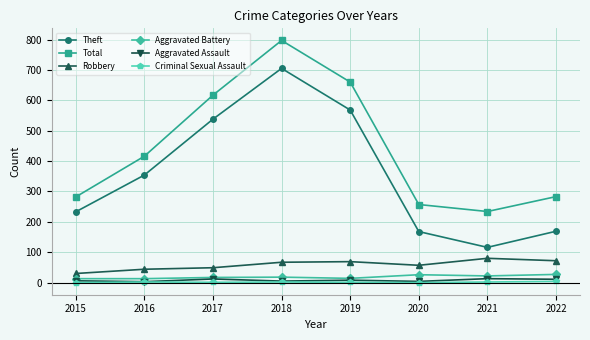

Which series has the largest range (max minus min)?

Theft